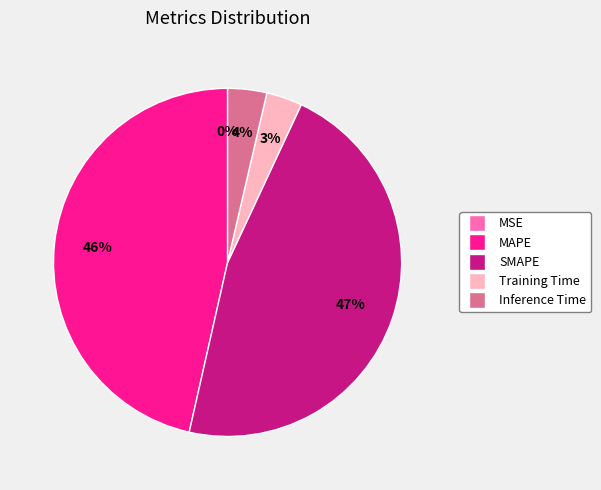

Is it true that SMAPE is 47% of the pie?

True